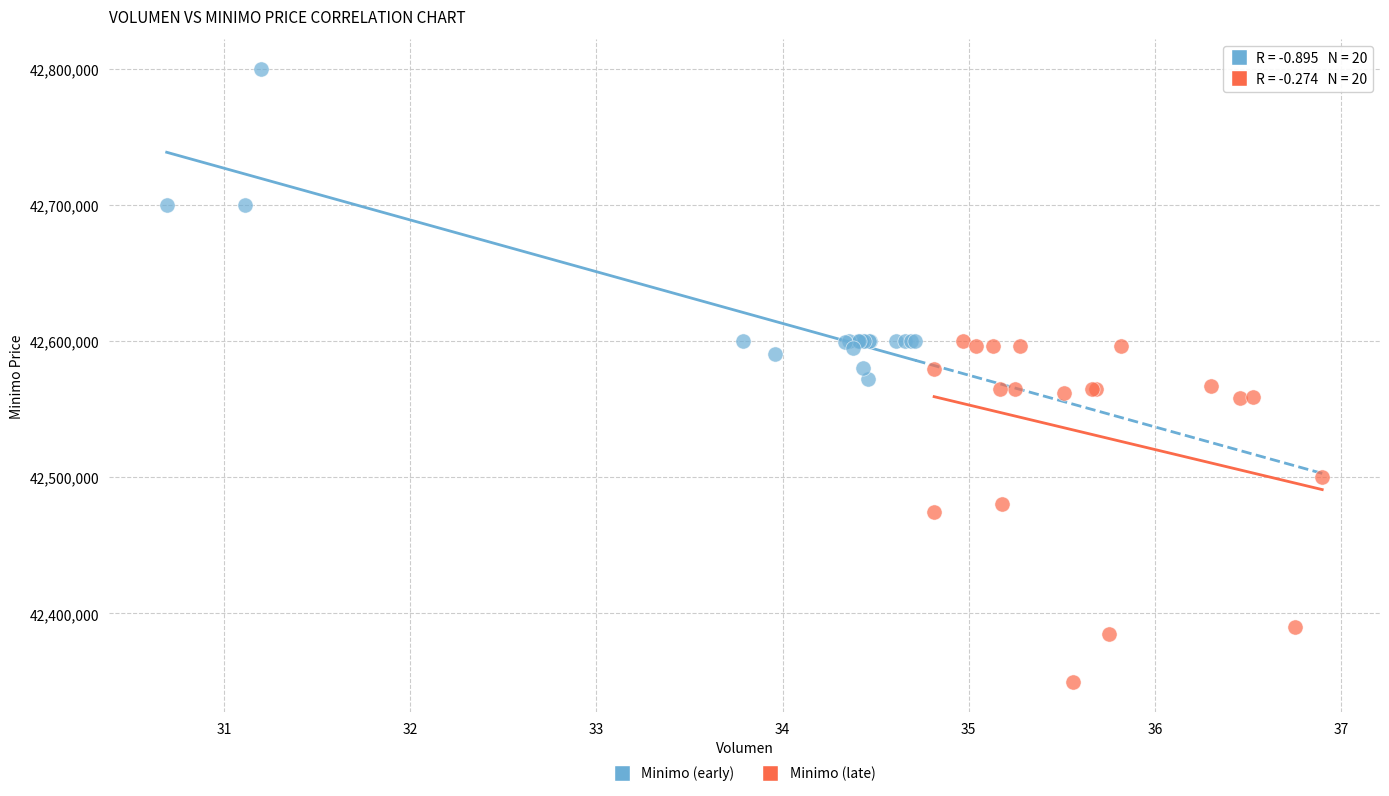

Which series reaches the maximum Y coordinate?

Minimo (early)